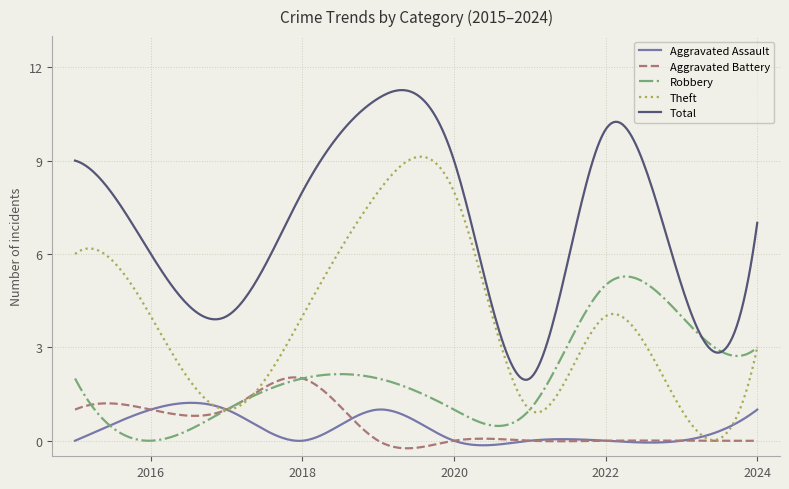

What is the highest value of the Total series?

11.3